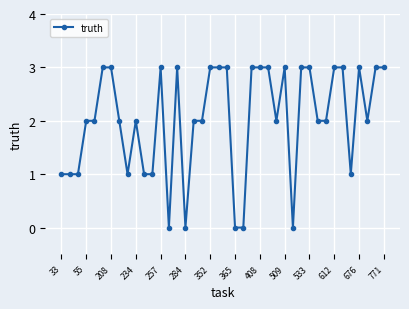

What is the maximum value shown in the chart?

3